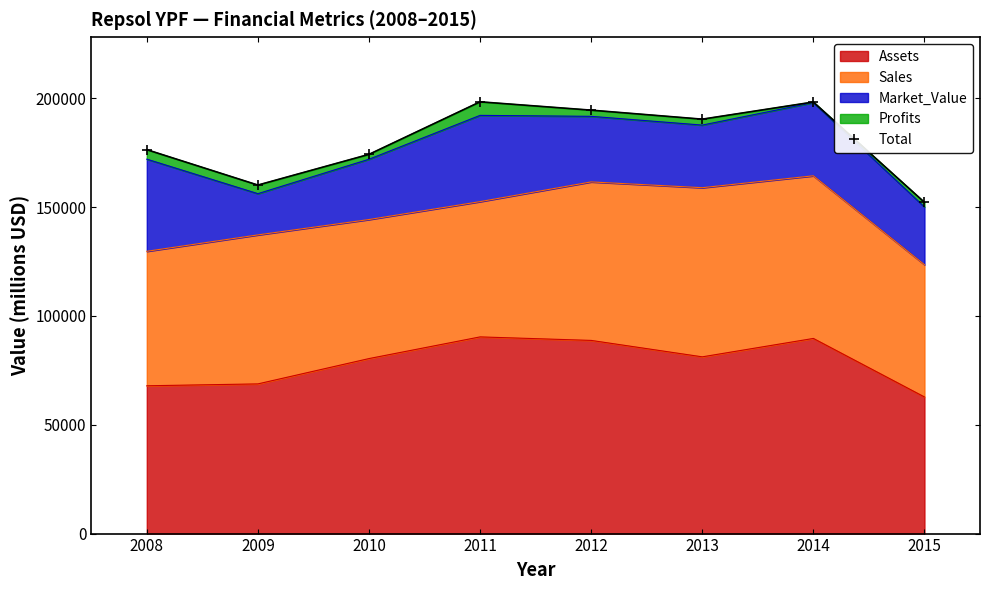

True or false: there are more than 1 points higher than both neighbors.

True